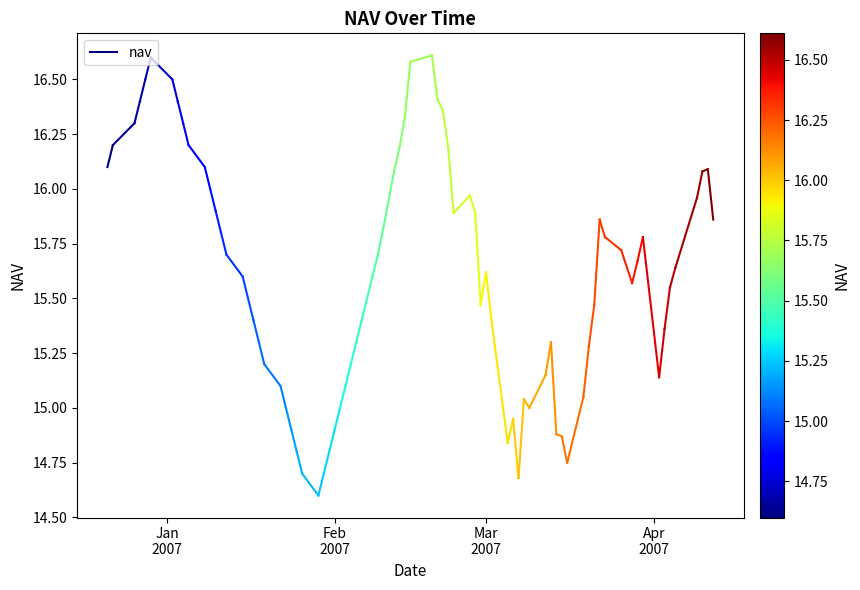

How many lines are shown in the chart?

1